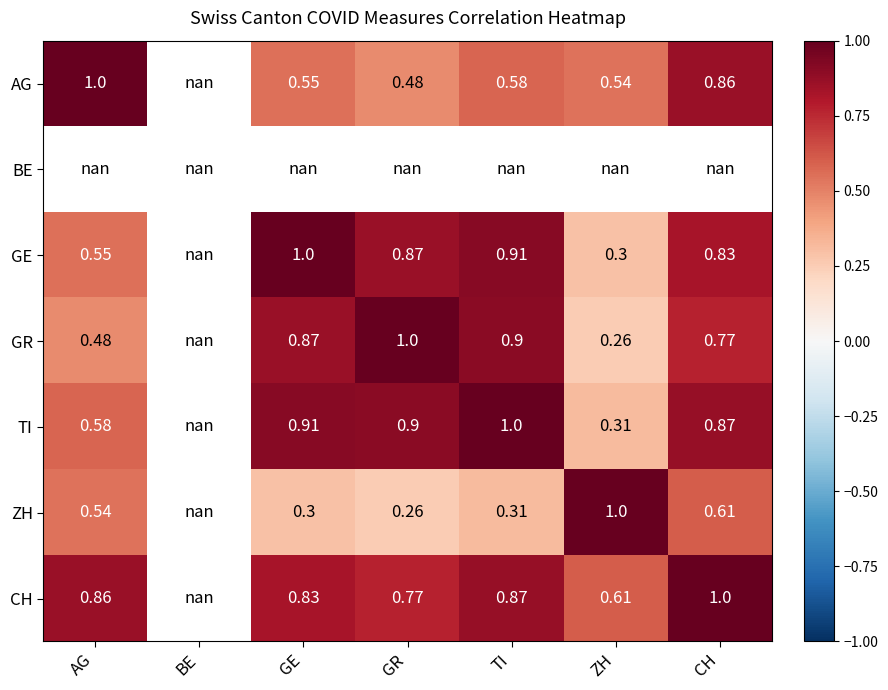

The value of CH at AG is 0.9. True or false?

True